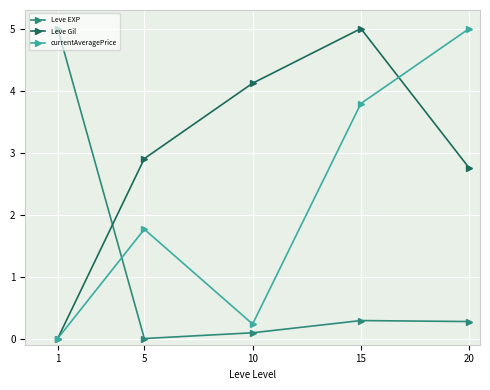

Where does the currentAveragePrice series first go above 1?

5